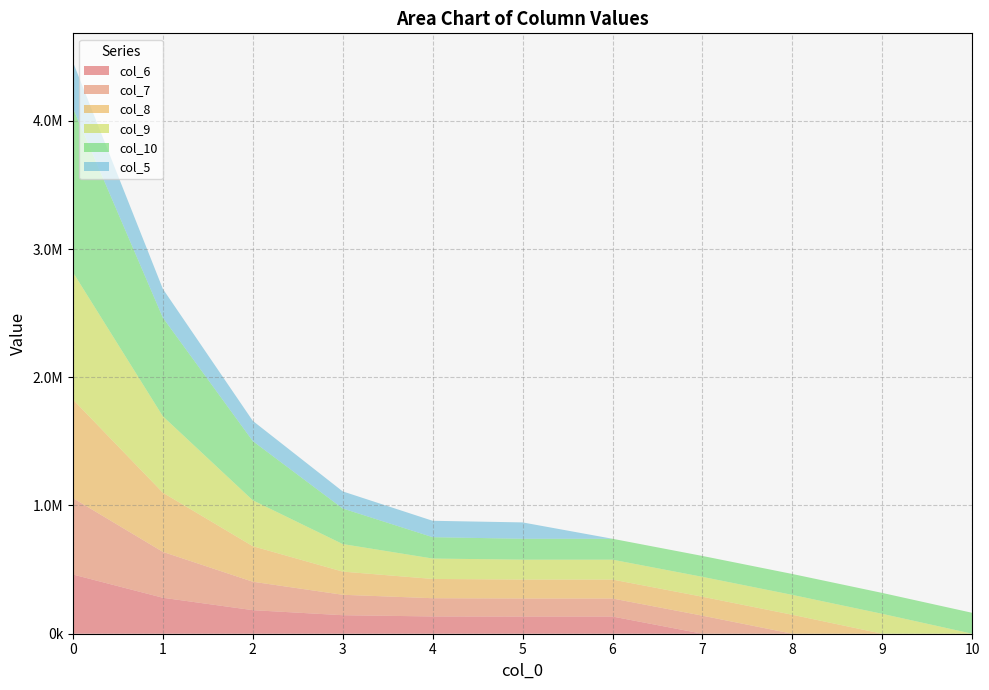

Reading left to right, list all the values displayed in this chart.

col_6: 461817.7	280471.2	183784.7	144364.2	134665.1	134009.6	134009.6	0.0	0.0	0.0	0.0
col_7: 595958.0	357870.1	221636.8	159322.3	142182.4	140710.0	140710.0	140710.0	0.0	0.0	0.0
col_8: 769060.9	461817.7	277319.5	180810.1	150429.8	147745.5	147745.5	147745.5	147745.5	0.0	0.0
col_9: 992443.6	595958.0	357870.1	214899.4	159104.4	155132.8	155132.8	155132.8	155132.8	155132.8	0.0
col_10: 1280710.4	769060.9	461817.7	277319.5	166529.1	162889.5	162889.5	162889.5	162889.5	162889.5	162889.5
col_5: 359329.4	224357.0	157721.2	133193.9	127806.4	127628.2	0.0	0.0	0.0	0.0	0.0